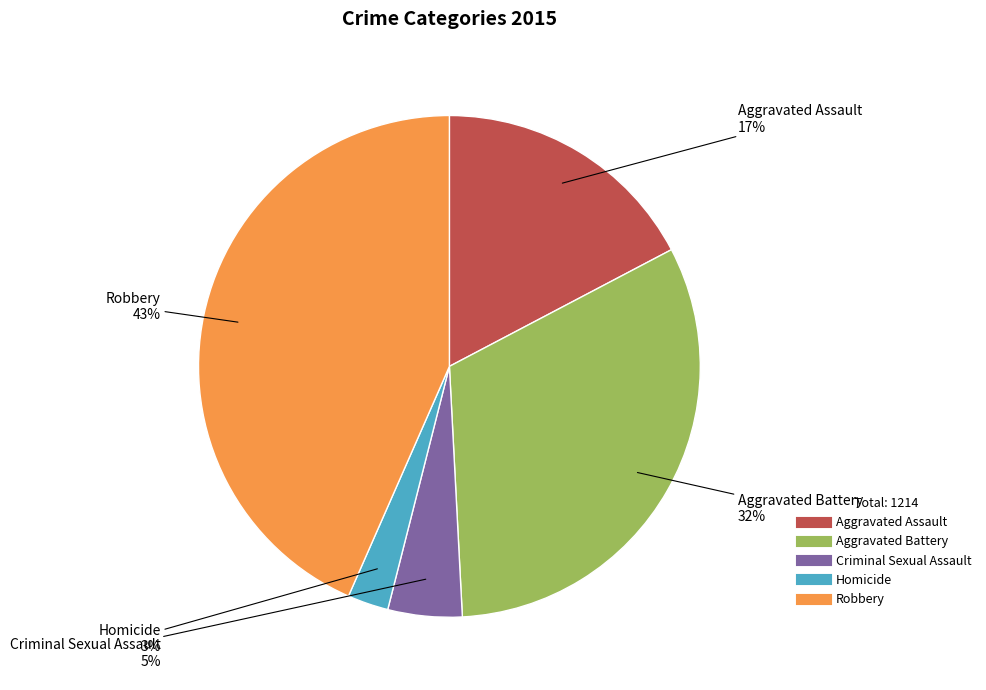

Is it true that Homicide is 14% of the pie?

False